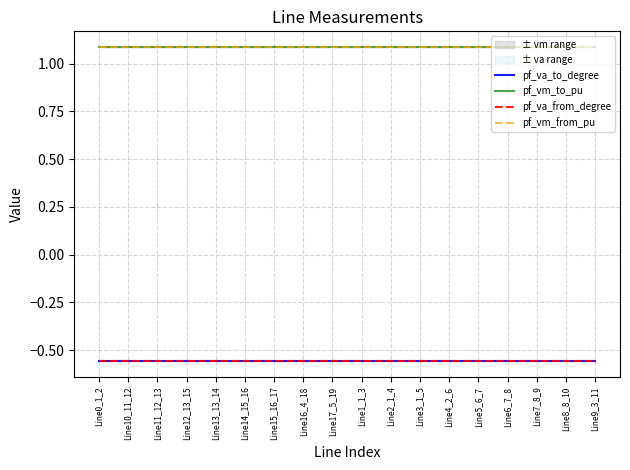

At which label does pf_va_from_degree reach its peak?

Line15_16_17